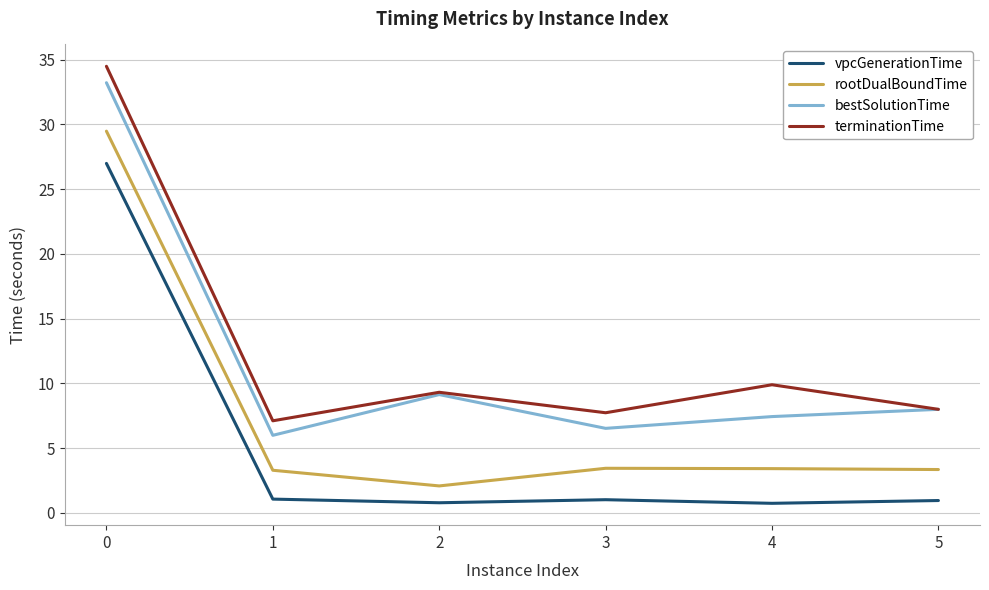

Which series has the largest total across all categories?

terminationTime